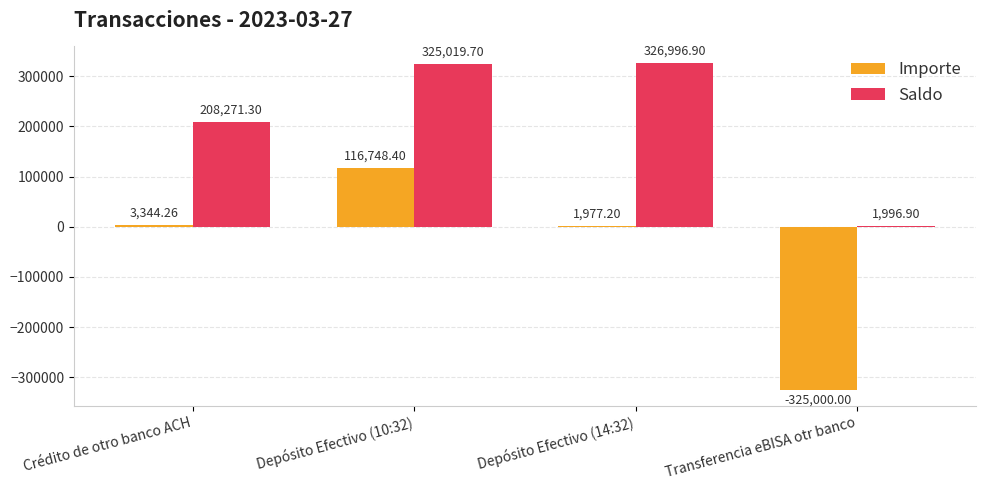

Reading right to left, extract all data points from this chart.

Importe: -325000.0	1977.2	116748.4	3344.3
Saldo: 1996.9	326996.9	325019.7	208271.3